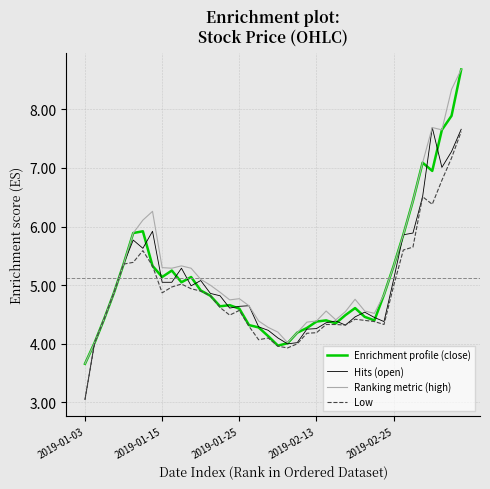

List the series in order of their overall mean, highest first.

Ranking metric (high), Enrichment profile (close), Hits (open), Low